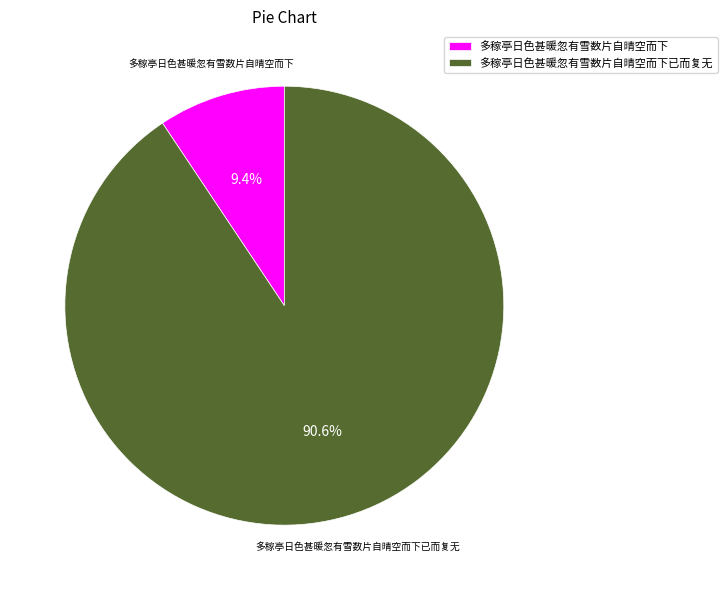

Is there a majority slice in this chart?

Yes